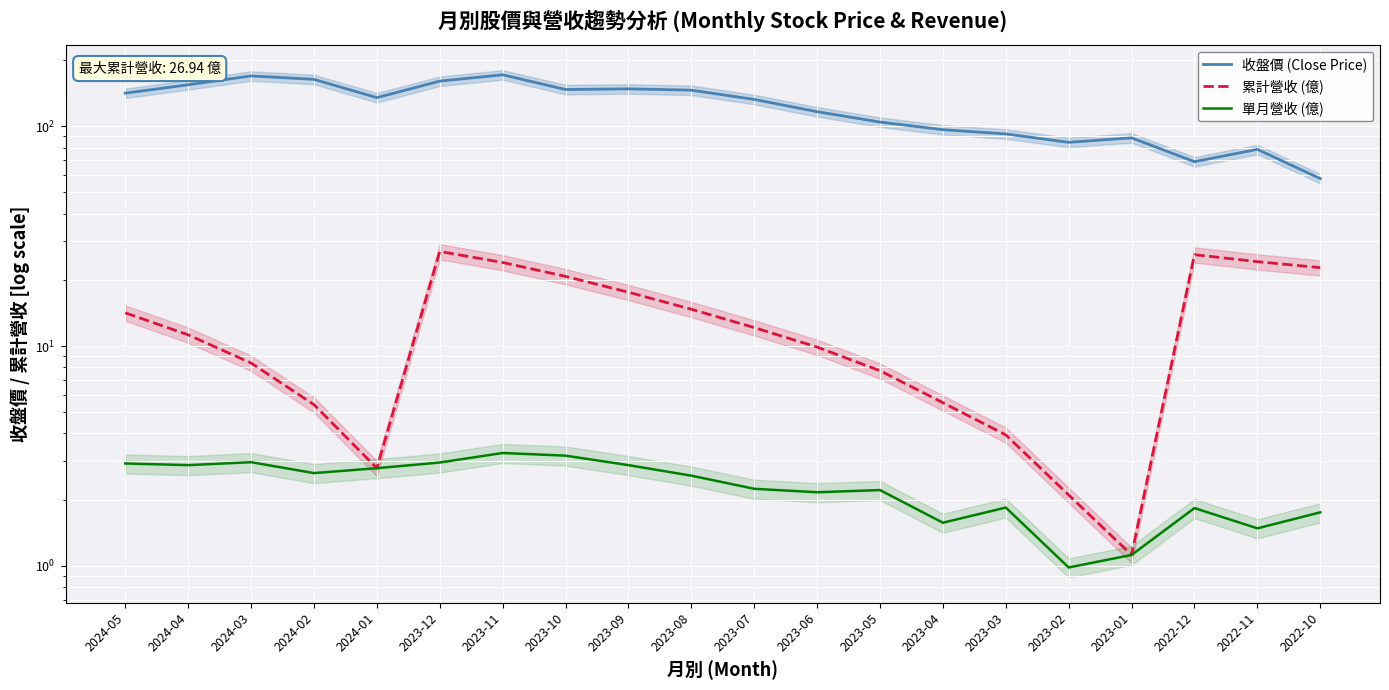

Reading left to right, extract all data points from this chart.

收盤價 (Close Price): 2024-05=141.5	2024-04=154.5	2024-03=169.5	2024-02=163.5	2024-01=135.0	2023-12=160.5	2023-11=171.5	2023-10=147.0	2023-09=148.0	2023-08=146.0	2023-07=132.5	2023-06=116.5	2023-05=104.5	2023-04=96.5	2023-03=92.3	2023-02=84.5	2023-01=88.6	2022-12=69.0	2022-11=78.5	2022-10=57.8
累計營收 (億): 2024-05=14.2	2024-04=11.2	2024-03=8.4	2024-02=5.4	2024-01=2.8	2023-12=26.9	2023-11=24.0	2023-10=20.7	2023-09=17.6	2023-08=14.7	2023-07=12.1	2023-06=9.9	2023-05=7.7	2023-04=5.5	2023-03=3.9	2023-02=2.1	2023-01=1.1	2022-12=26.0	2022-11=24.2	2022-10=22.7
單月營收 (億): 2024-05=2.9	2024-04=2.9	2024-03=3.0	2024-02=2.6	2024-01=2.8	2023-12=3.0	2023-11=3.3	2023-10=3.2	2023-09=2.9	2023-08=2.6	2023-07=2.2	2023-06=2.2	2023-05=2.2	2023-04=1.6	2023-03=1.8	2023-02=1.0	2023-01=1.1	2022-12=1.8	2022-11=1.5	2022-10=1.8